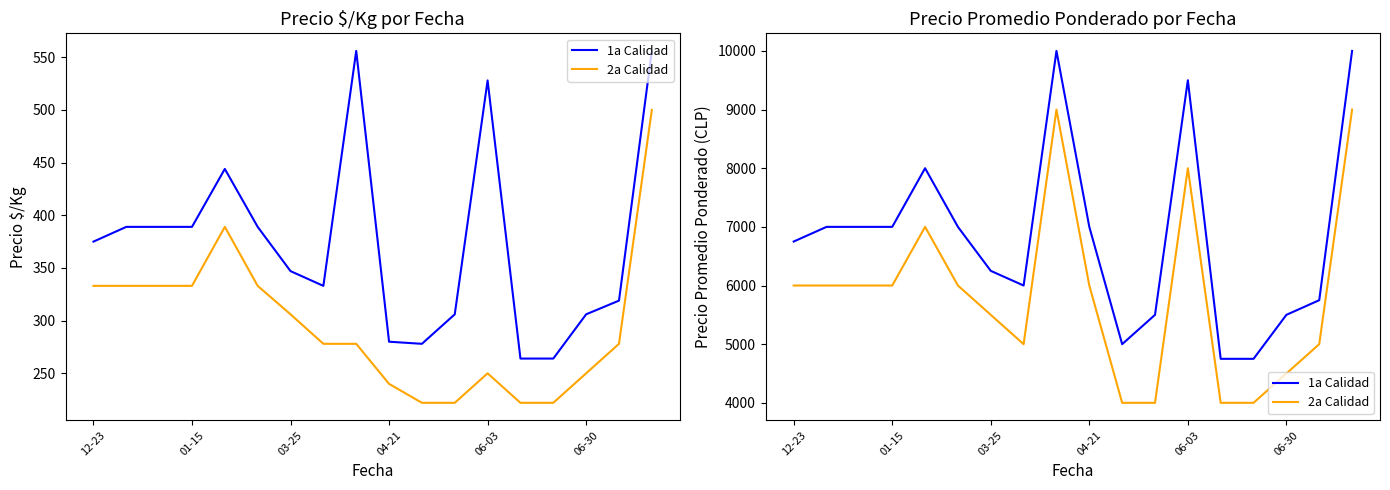

Reading right to left, what are all the values shown in this chart?

1a Calidad: 10000	5750	5500	4750	4750	9500	5500	5000	7000	10000	6000	6250	7000	8000	7000	7000	7000	6750
2a Calidad: 9000	5000	4500	4000	4000	8000	4000	4000	6000	9000	5000	5500	6000	7000	6000	6000	6000	6000